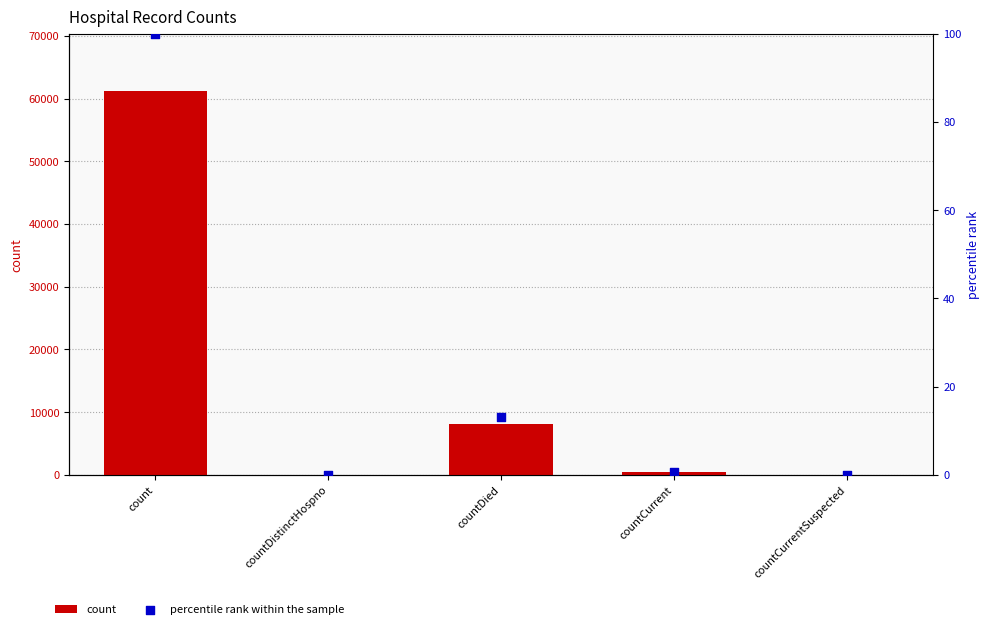

Which series reaches the maximum Y coordinate?

count